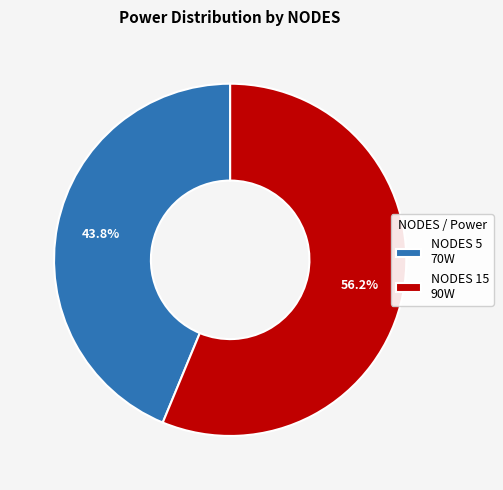

Is the sum of NODES 15 90W and NODES 5 70W greater than half?

Yes